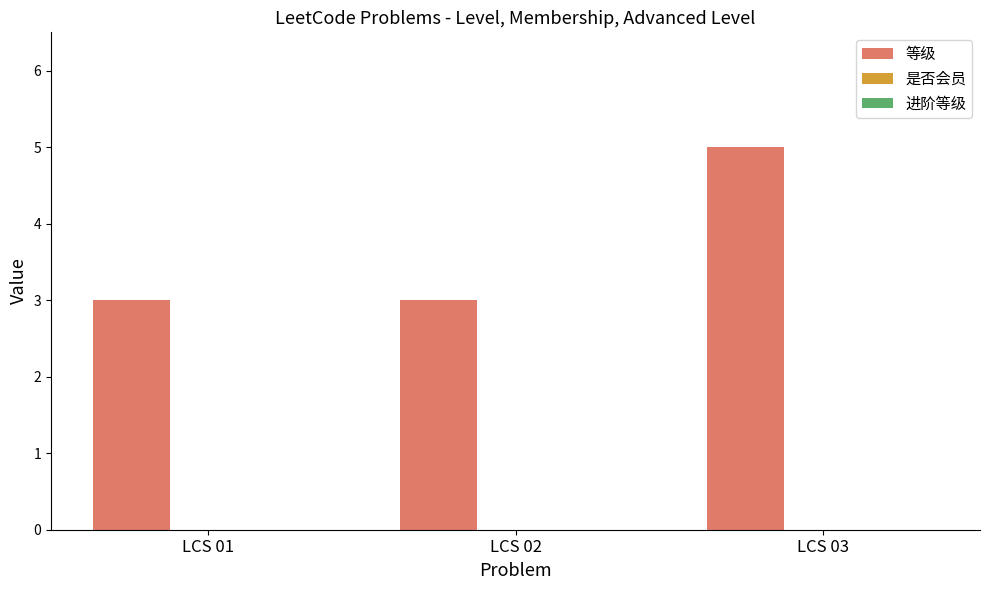

What is the value of the 2nd bar from the left?

3